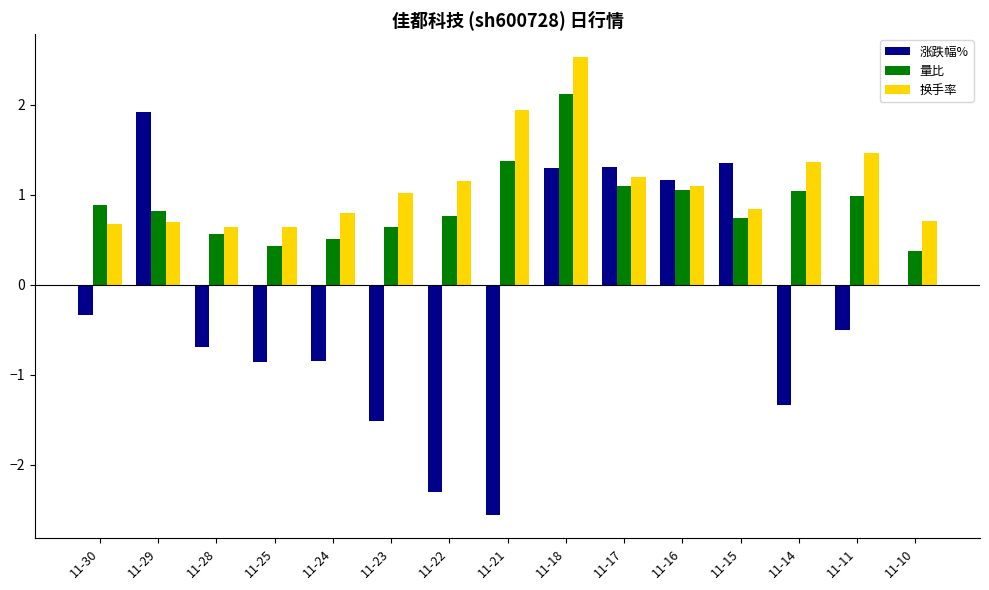

Which series has the largest total across all categories?

换手率